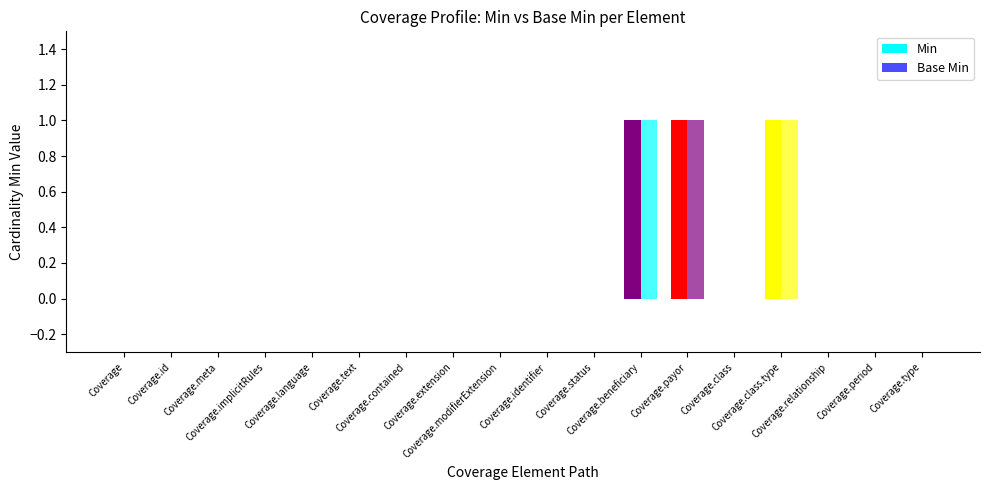

Are the bars grouped side by side (vs. stacked)?

Yes